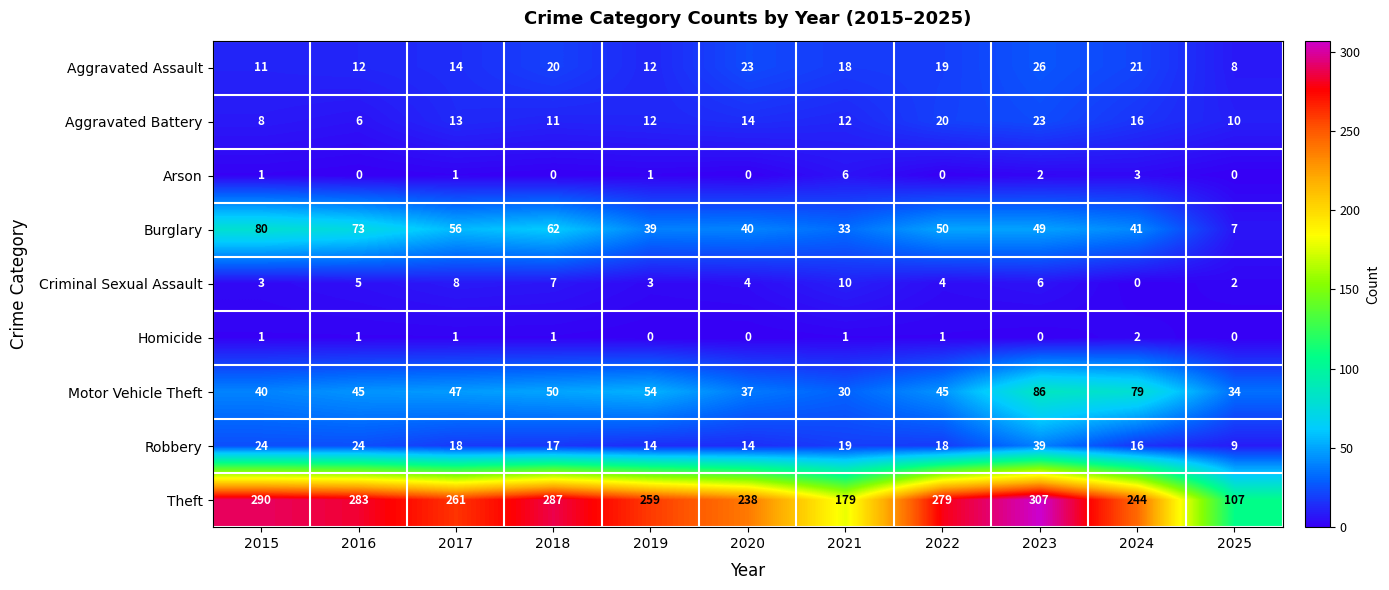

How many values in Criminal Sexual Assault are above zero?

10